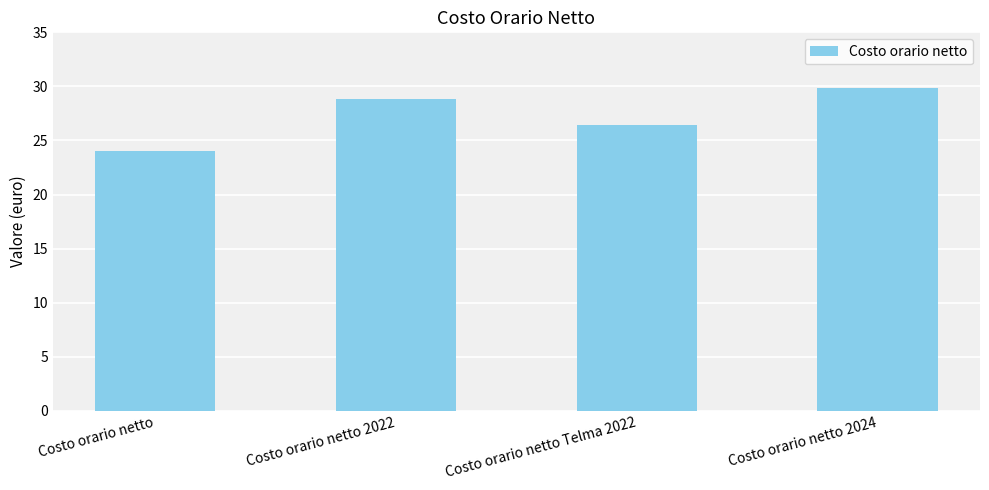

Rank the categories by value from highest to lowest.

Costo orario netto 2024, Costo orario netto 2022, Costo orario netto Telma 2022, Costo orario netto